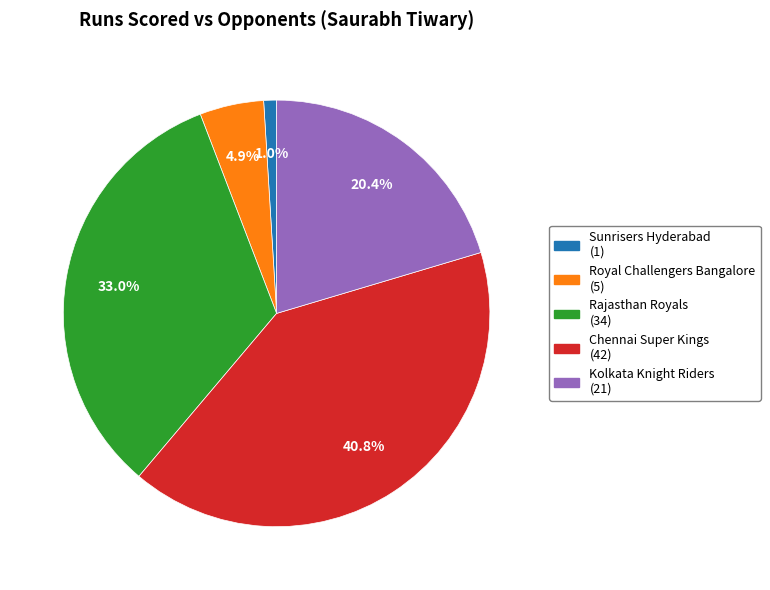

What portion of the pie excludes Kolkata Knight Riders (21)?

79.6%